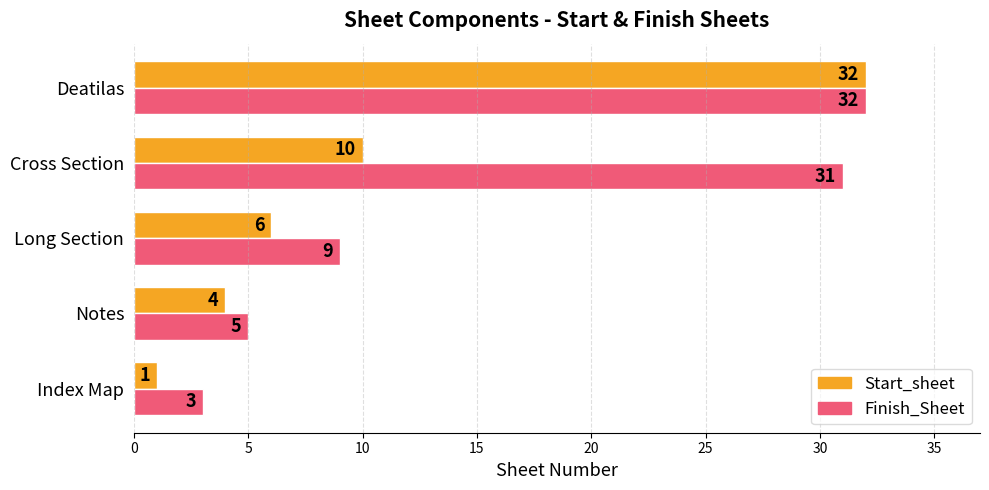

Read the Finish_Sheet value at Long Section, to the nearest 10.

10